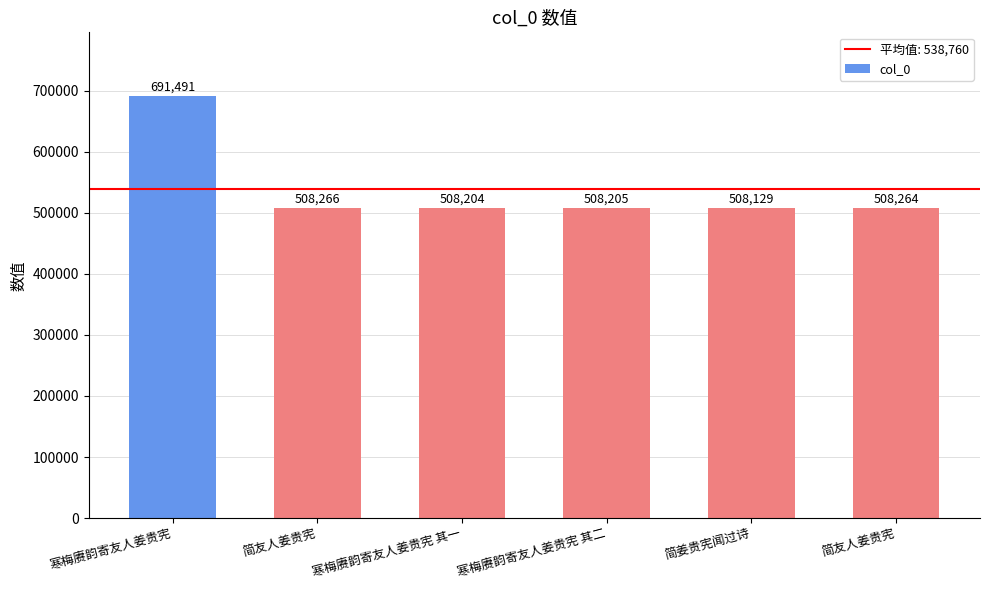

Does the chart contain any negative values?

No